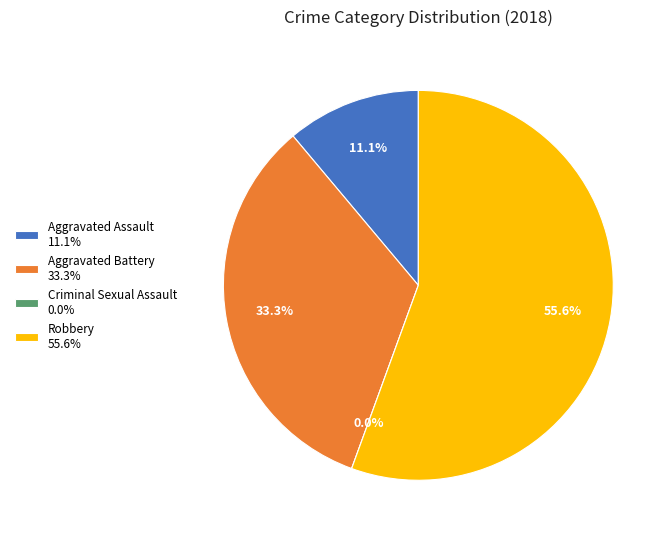

Is there any slice that represents more than half of the pie?

Yes